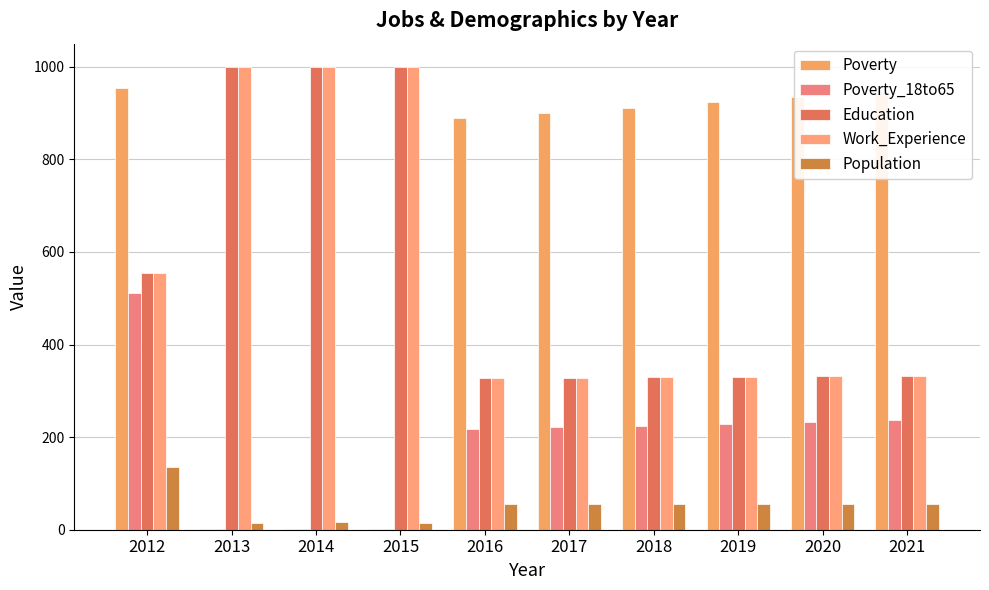

At how many categories does at least one series exceed 772?

10